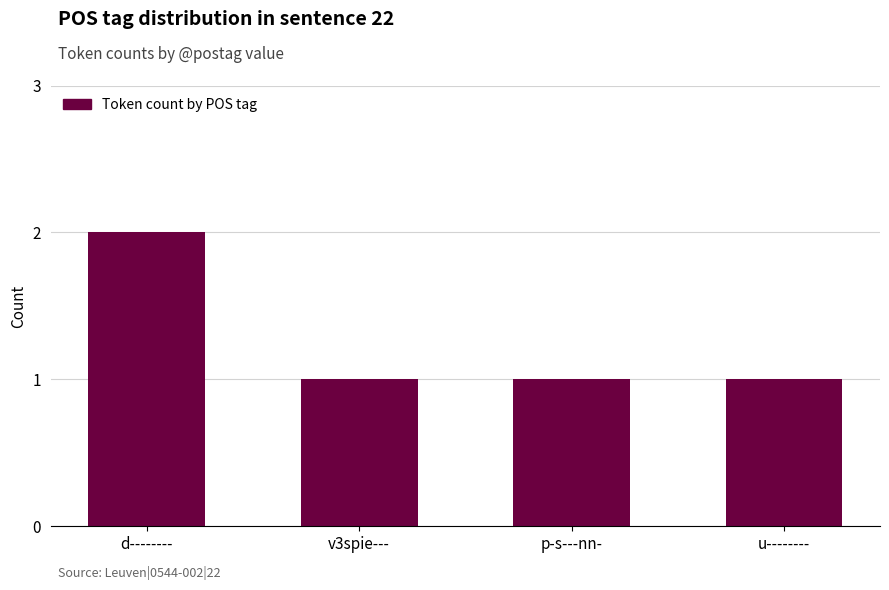

At which category does the chart reach its peak across all series?

d--------